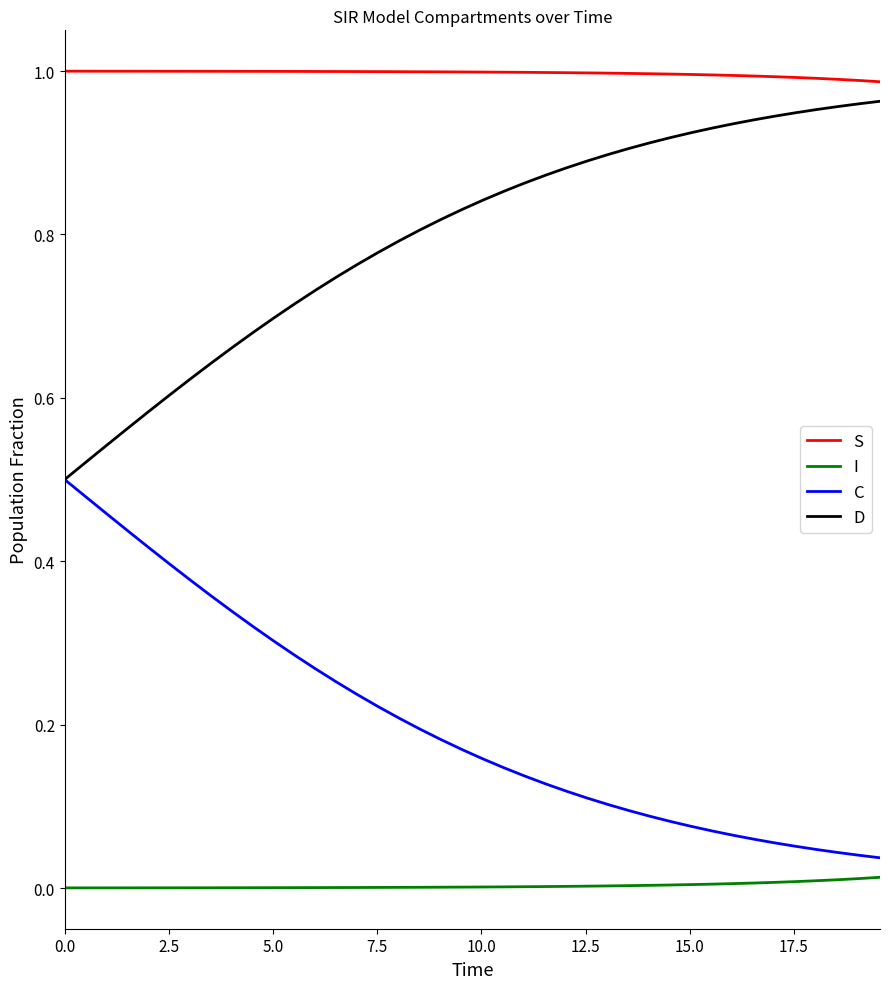

True or false: S and D cross at least once.

False